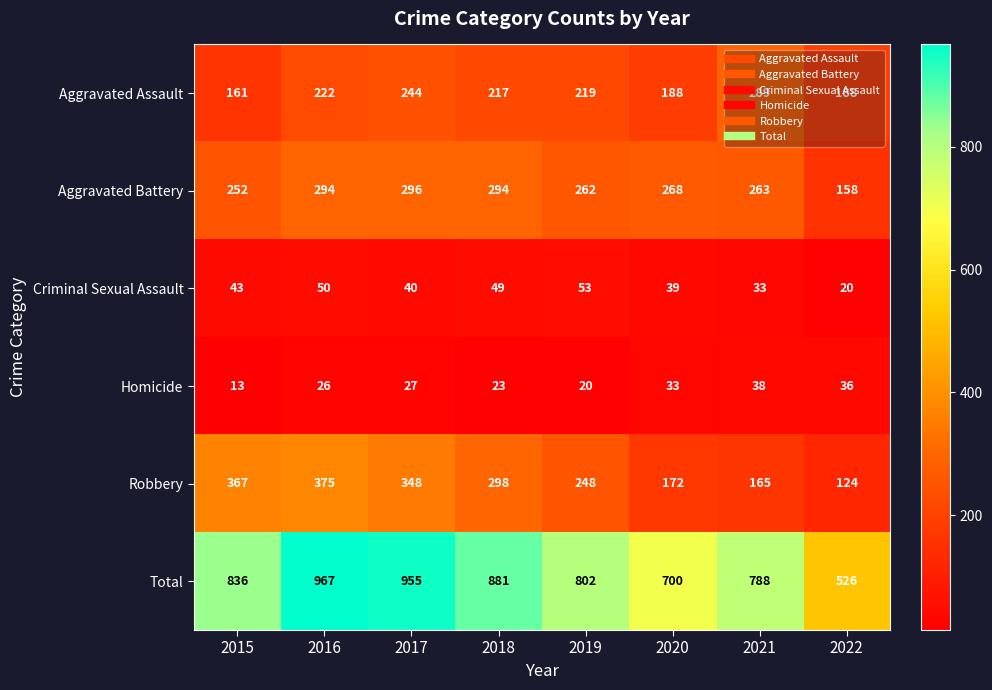

How many data points does each series have?

8